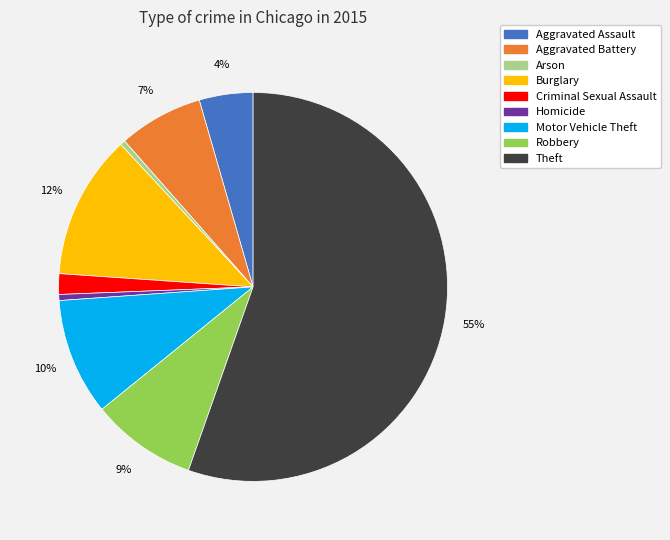

Which slice is the largest?

Theft